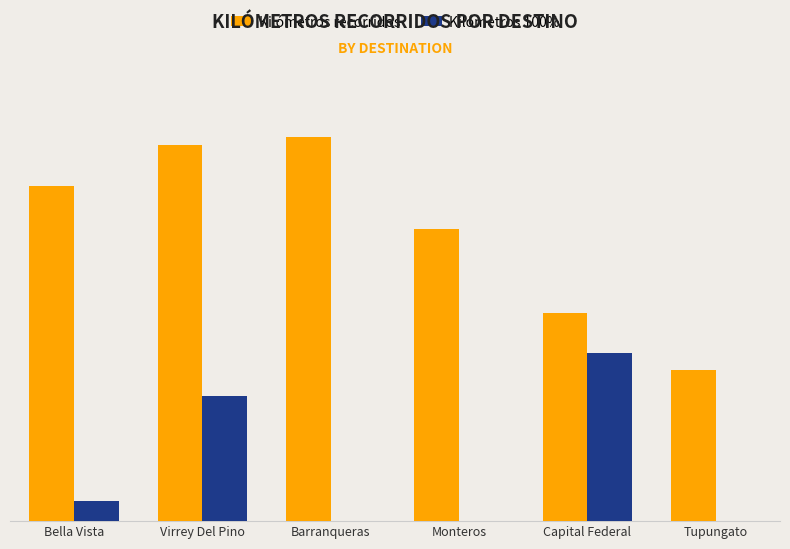

Which series has the widest spread of values?

Kilómetros recorridos